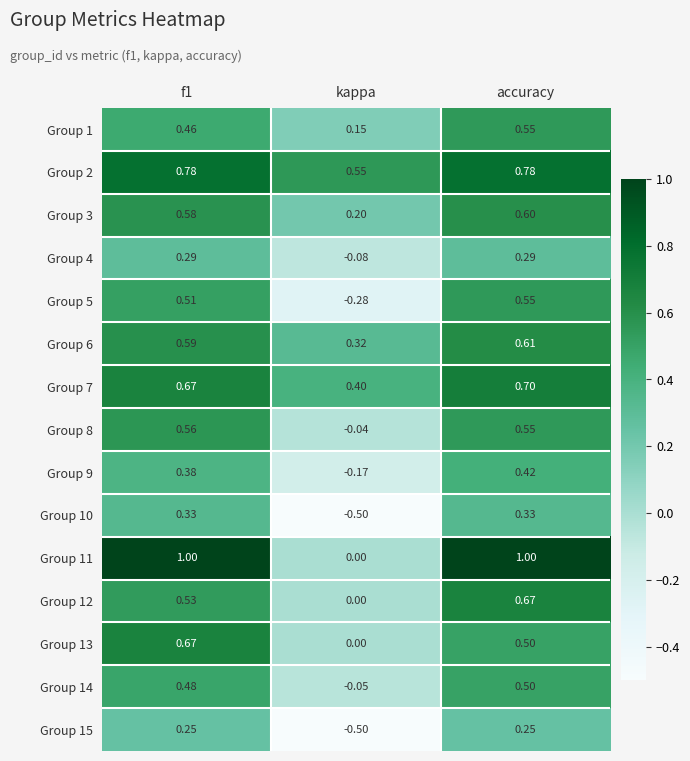

Is the value of Group 2 at kappa greater than the value of Group 7 at accuracy?

No